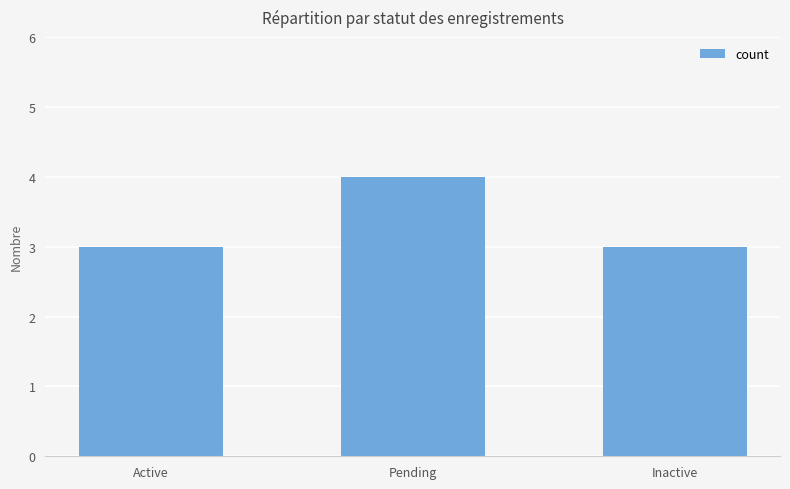

Count the values in the range 3 to 4.

3